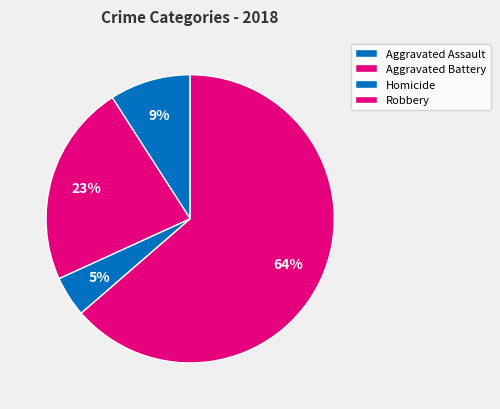

True or false: Robbery accounts for 64% of the total.

True